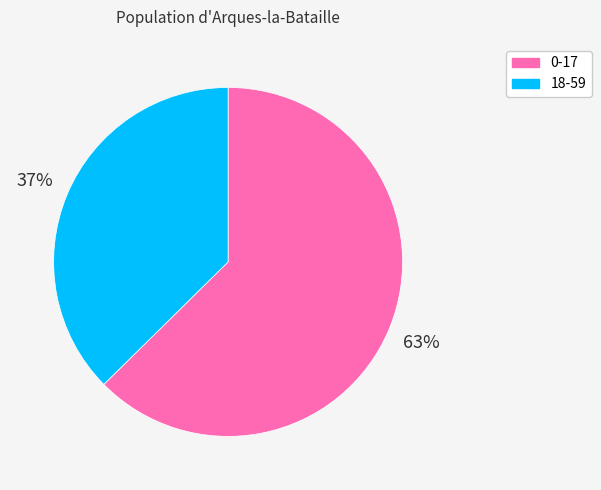

True or false: 18-59 accounts for 37% of the total.

True